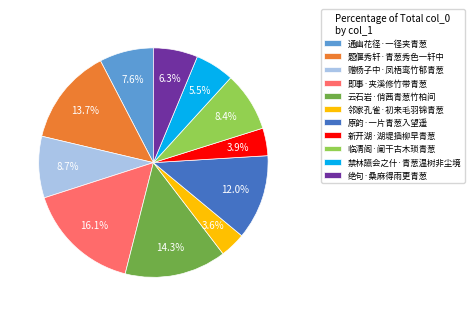

Approximately how many times larger is the value at 绝句·桑麻得雨更青葱 compared to 云石岩·俏茜青葱竹柏间?

0.4